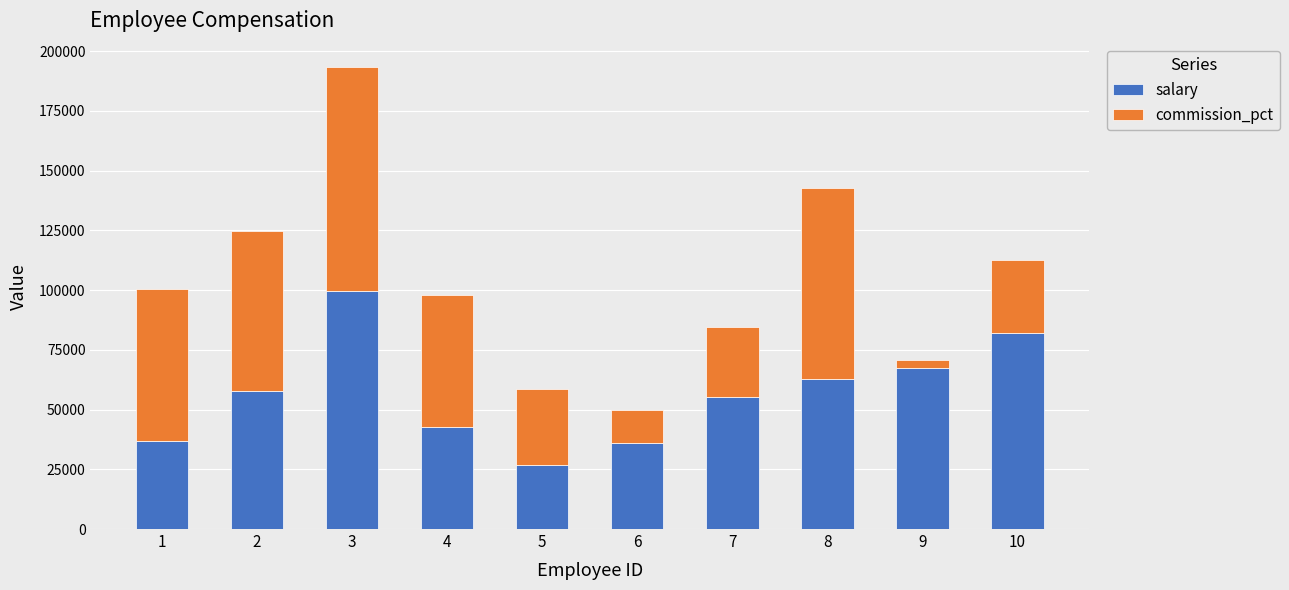

What is the sum of the salary values at 6 and 1?

72635